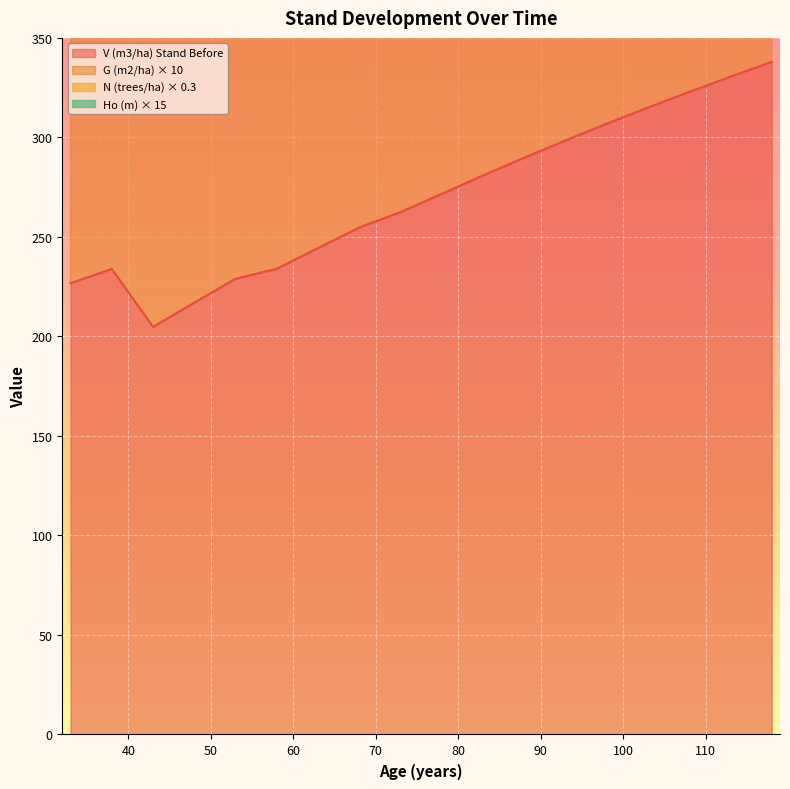

Between 113 and 93, which is larger?

113